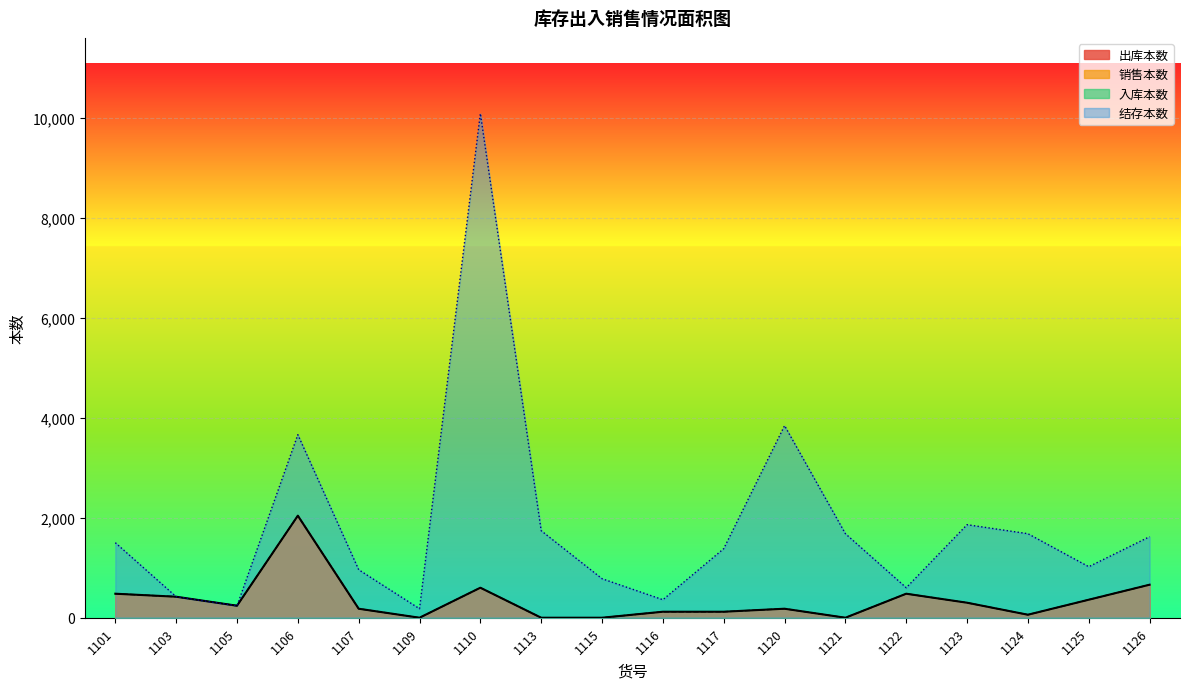

Does the chart display data point markers on the line(s)?

No